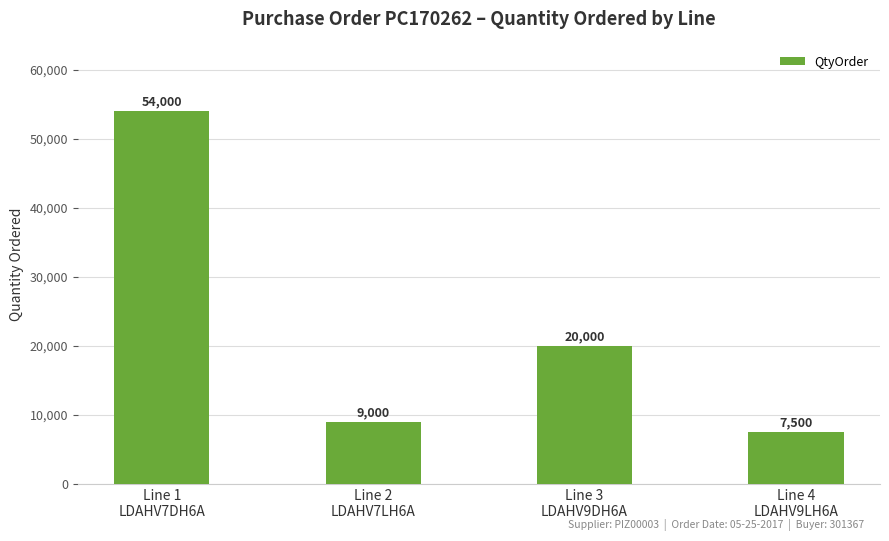

What is the maximum value shown in the chart?

54000